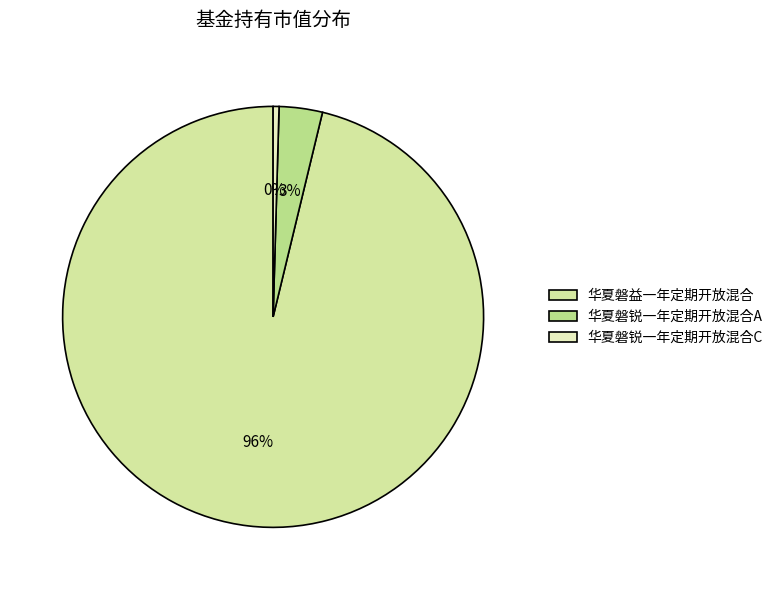

To the nearest percent, what is the difference between the 华夏磐锐一年定期开放混合C and 华夏磐益一年定期开放混合 slice percentages?

96%